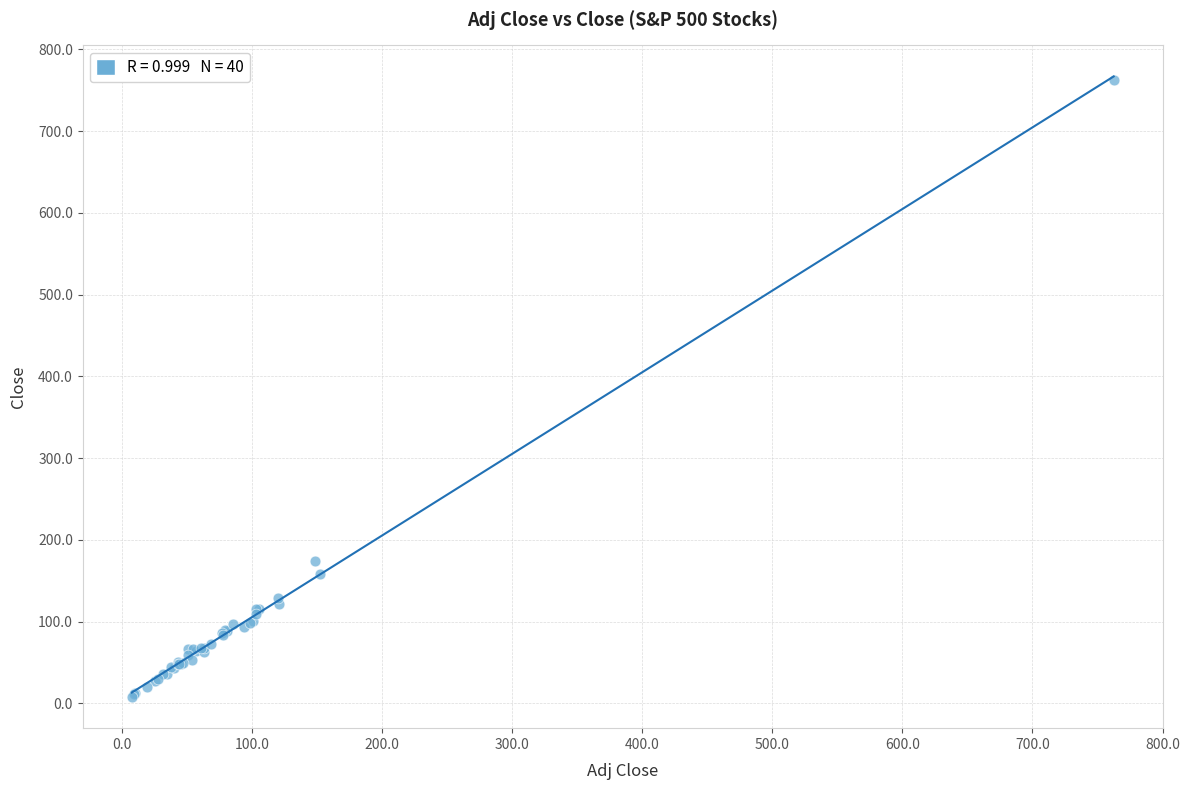

What Y value in the scatter plot is closest to 385?

174.4